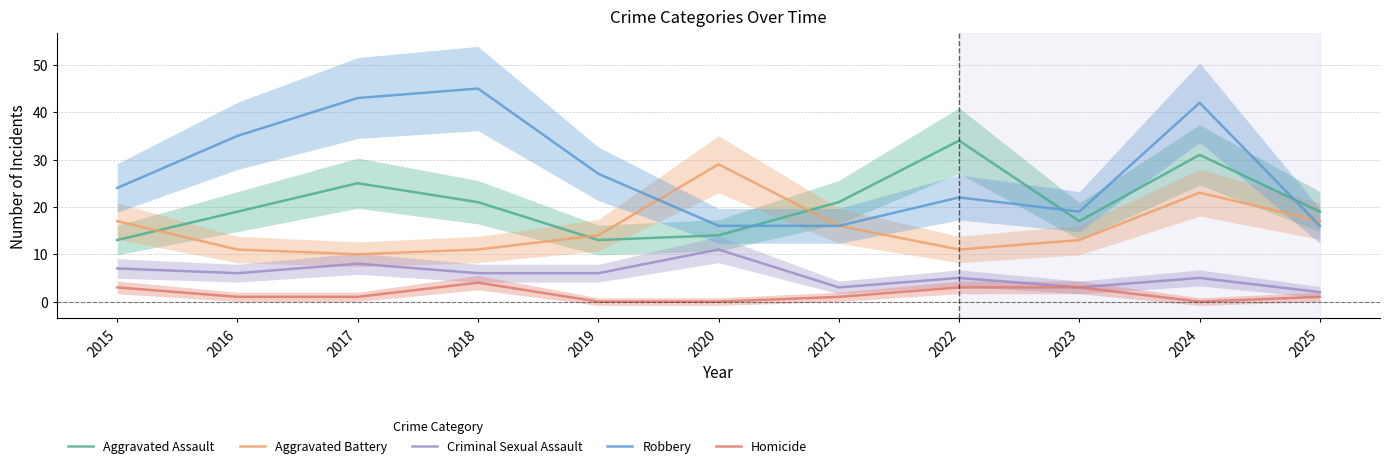

True or false: Homicide and Criminal Sexual Assault cross at least once.

False